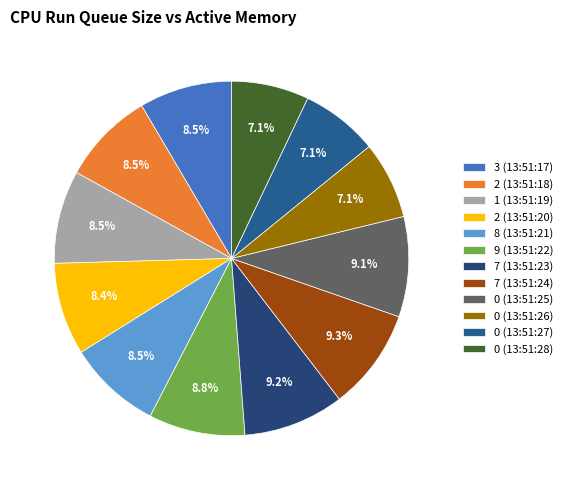

To the nearest percent, what is the average slice percentage?

8%